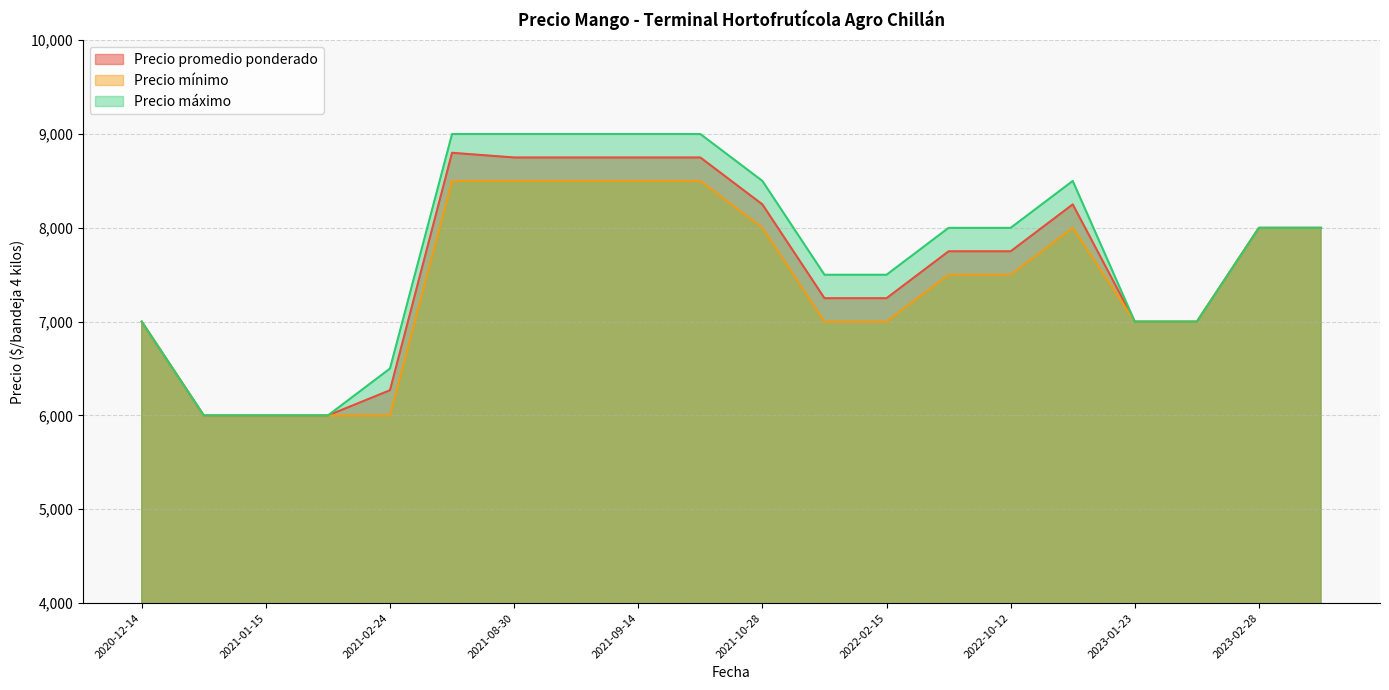

What are all the series names shown in the legend?

Precio promedio ponderado, Precio mínimo, Precio máximo